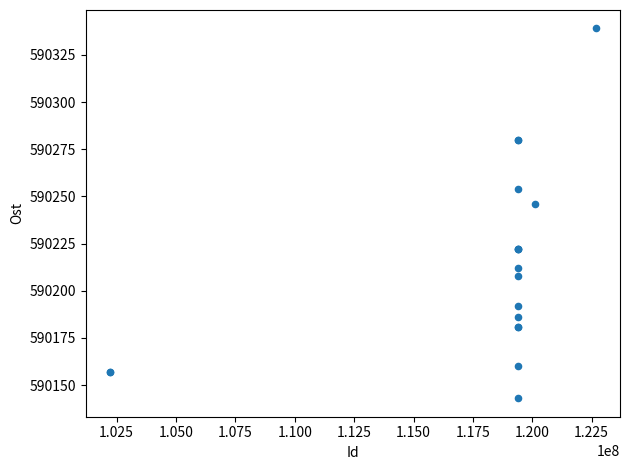

What Y value in the scatter plot is closest to 590241?

590246.0